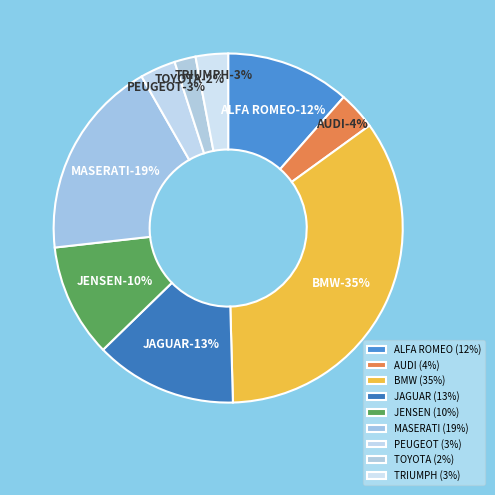

Is it true that JENSEN is 24% of the pie?

False